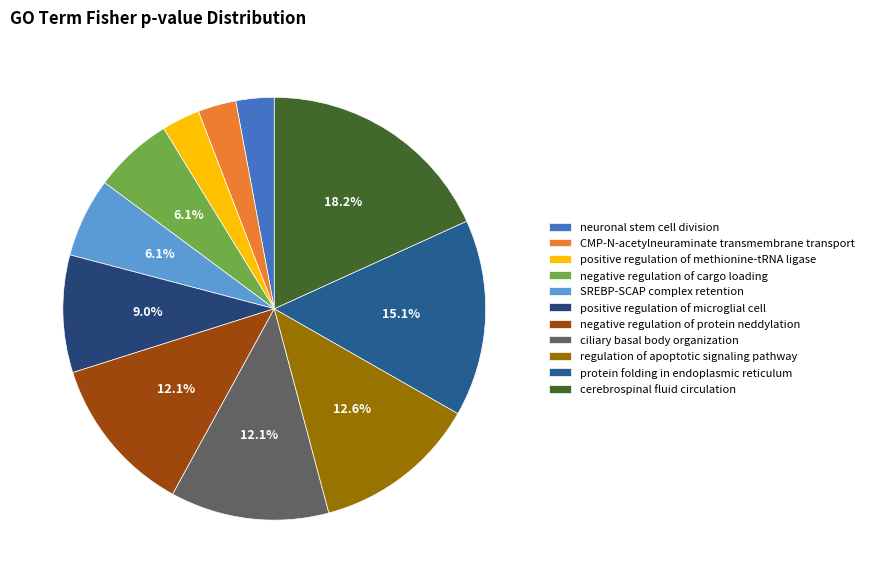

Which category has the biggest portion of the pie?

cerebrospinal fluid circulation